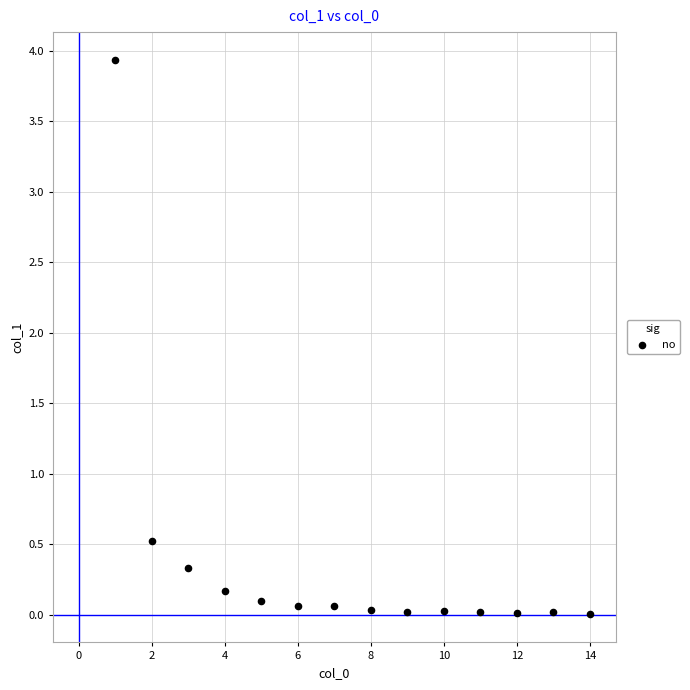

What is the range of Y values (max minus min)?

3.9